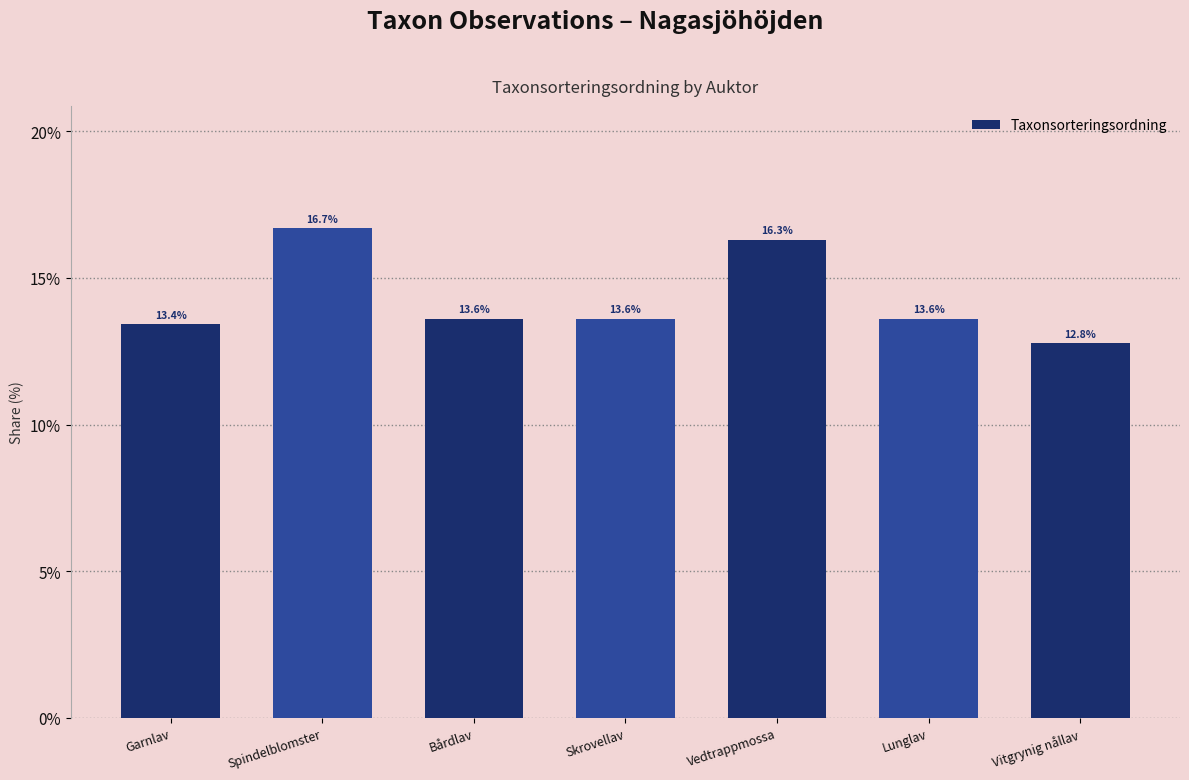

What is the difference between the second highest and second lowest values?

2.9